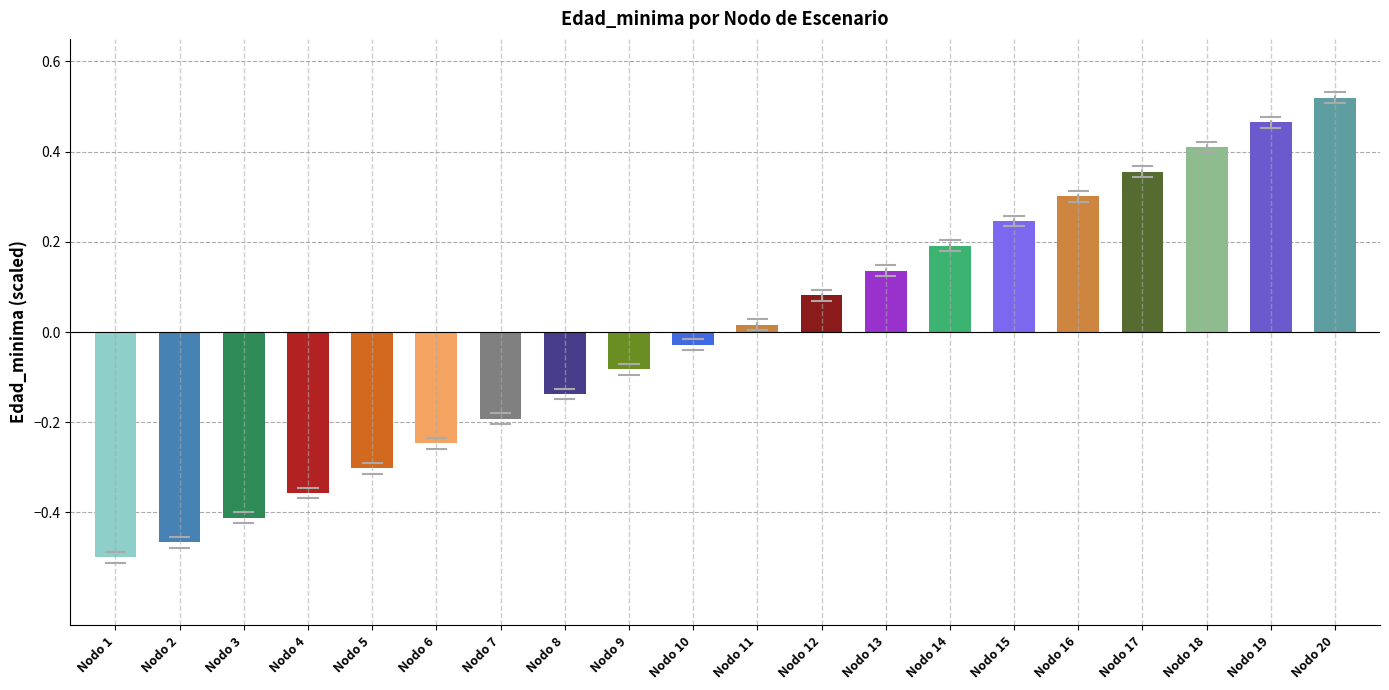

List the labels in order of value, smallest first.

Nodo 1, Nodo 2, Nodo 3, Nodo 4, Nodo 5, Nodo 6, Nodo 7, Nodo 8, Nodo 9, Nodo 10, Nodo 11, Nodo 12, Nodo 13, Nodo 14, Nodo 15, Nodo 16, Nodo 17, Nodo 18, Nodo 19, Nodo 20